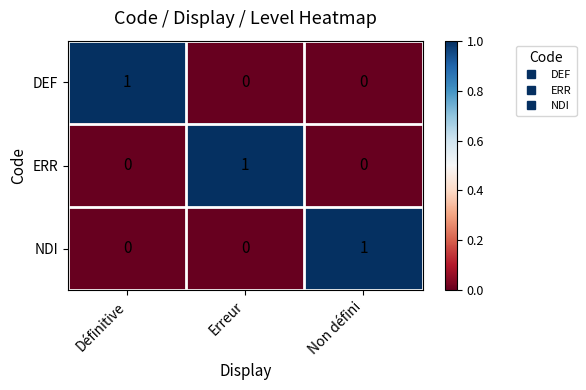

True or false: DEF has a value of 1 at Erreur.

False